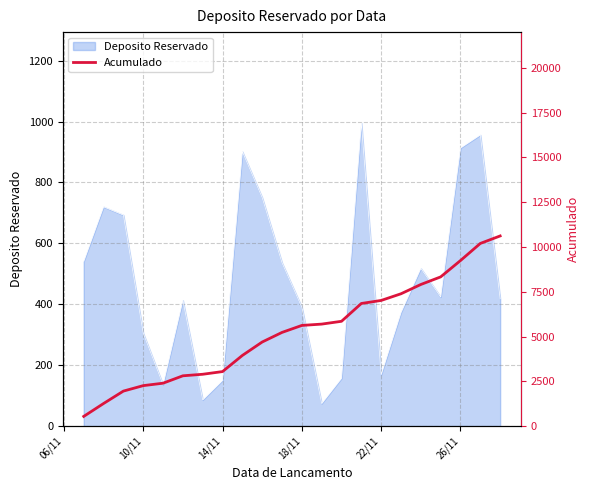

How many data points does each series have?

22